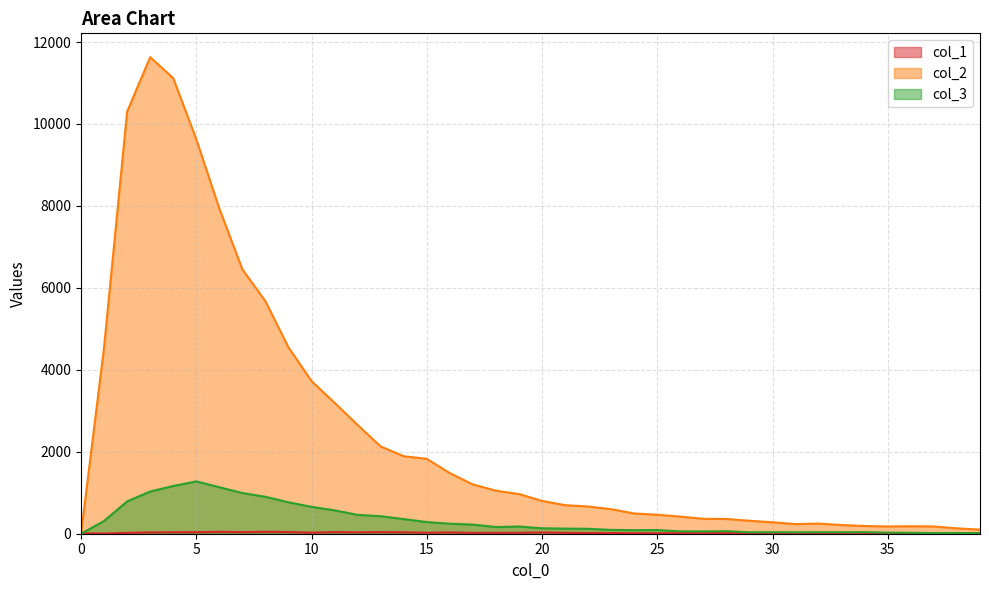

Rank the series at 36 from highest to lowest value.

col_2, col_3, col_1